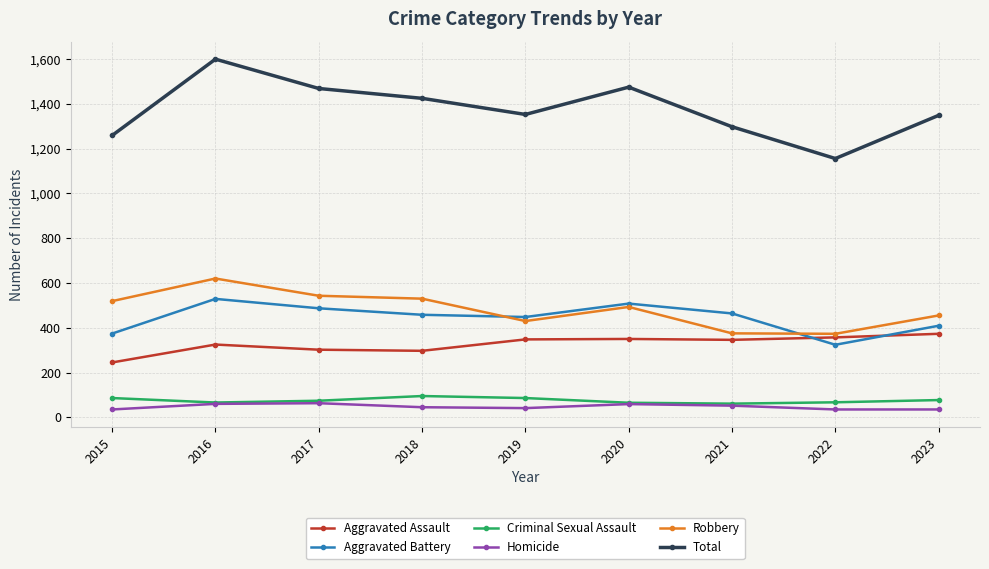

How many lines are shown in the chart?

6